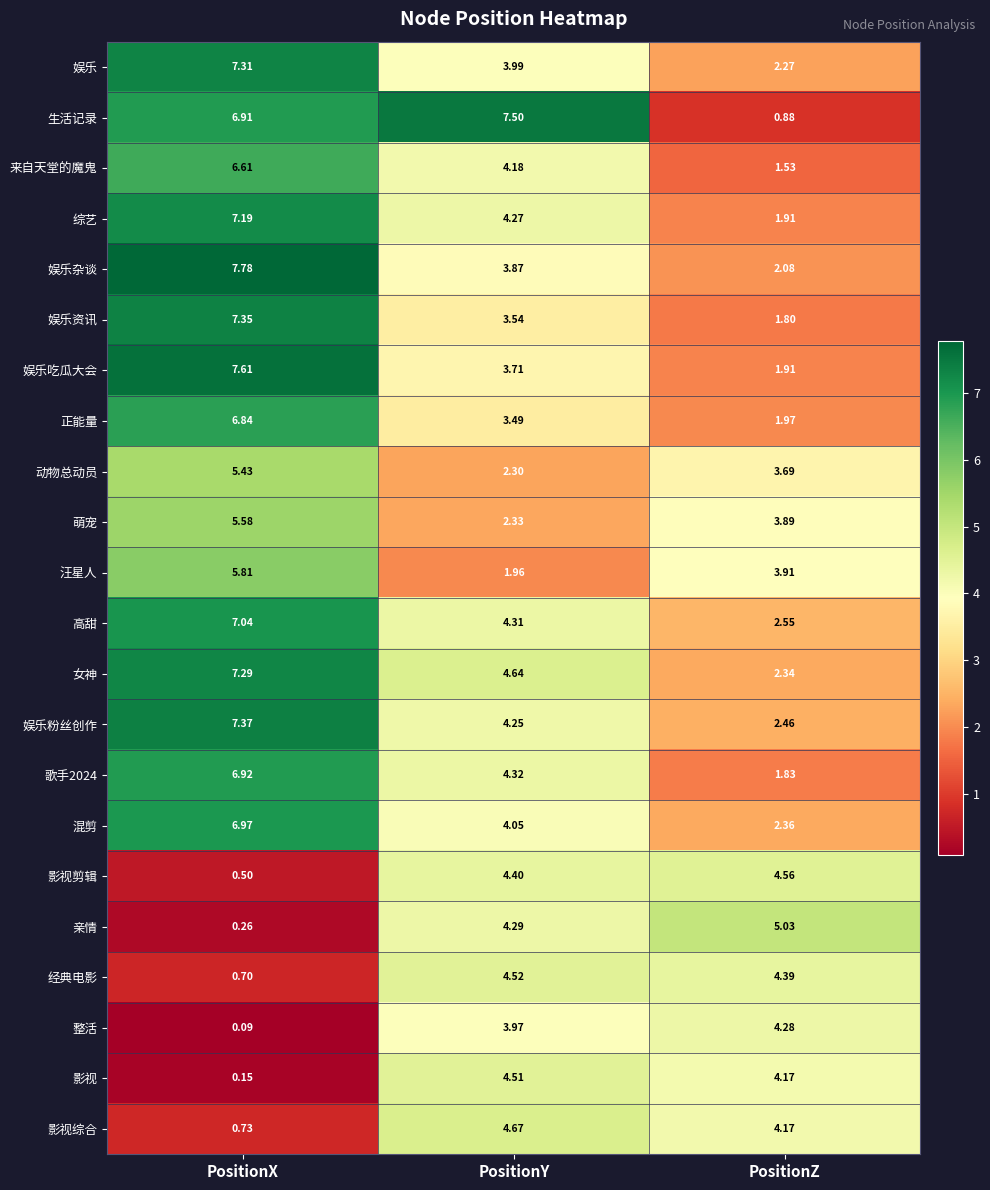

At how many categories does at least one series exceed 5?

3